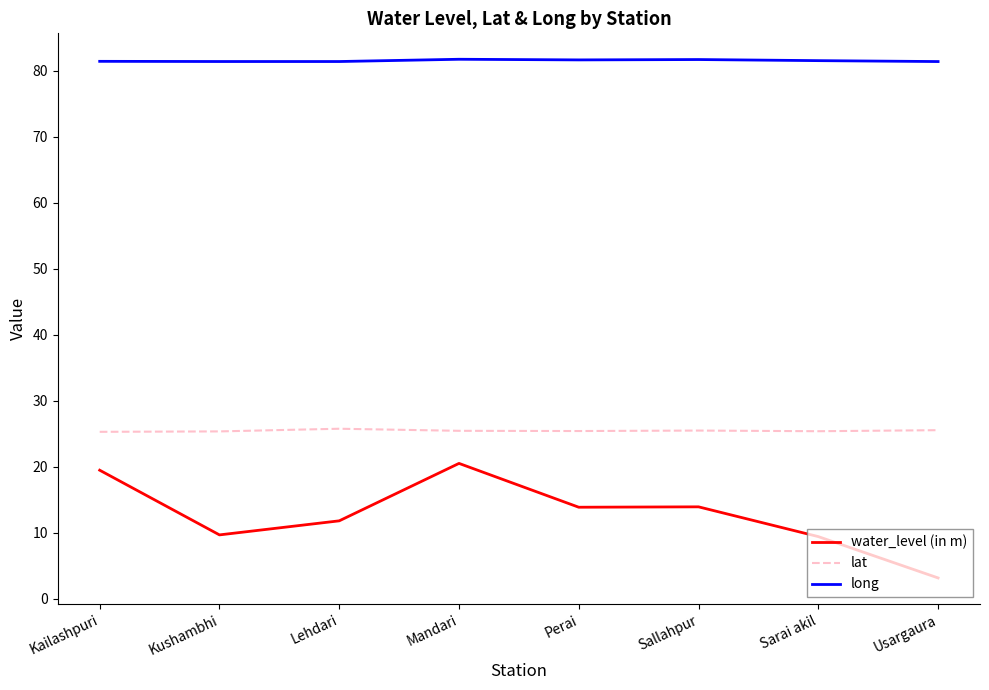

The lat series shows 13.9 at Sarai akil. True or false?

False